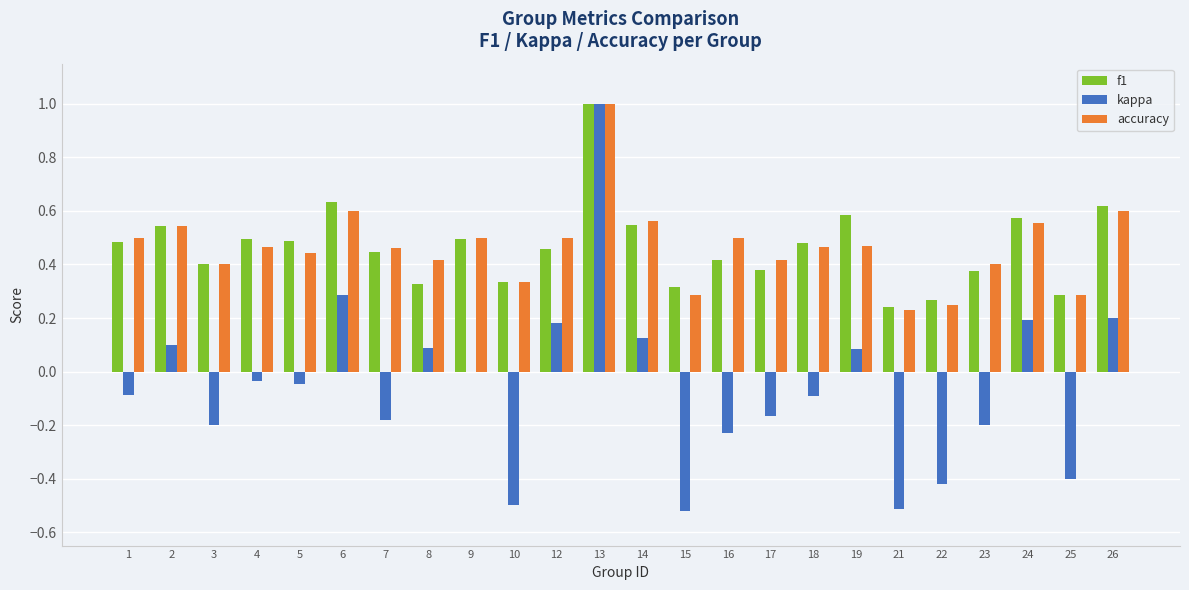

At which category does the chart reach its peak across all series?

13